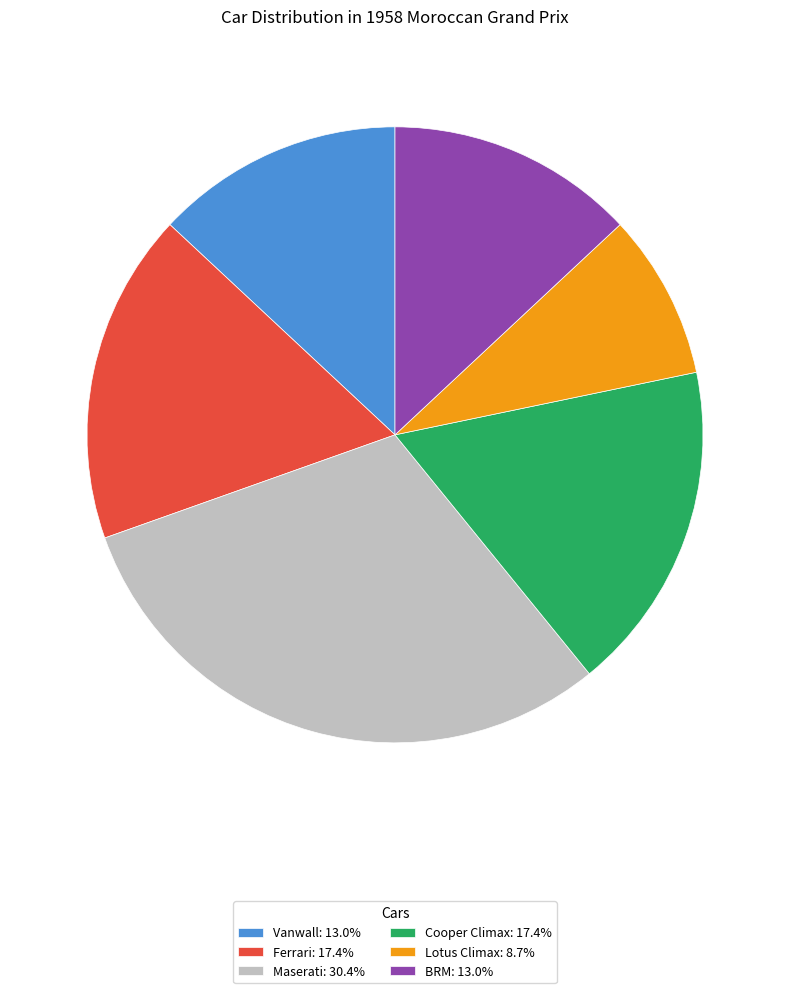

What is the ratio of the value at Cooper Climax: 17.4% to the value at Maserati: 30.4%?

0.6